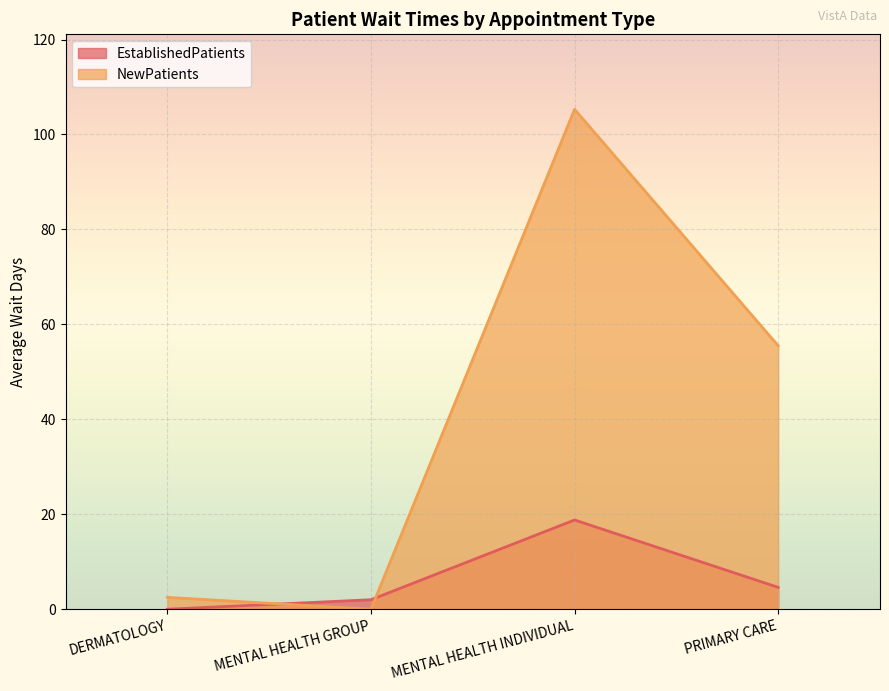

Rank the series by their maximum value, from lowest to highest.

EstablishedPatients, NewPatients